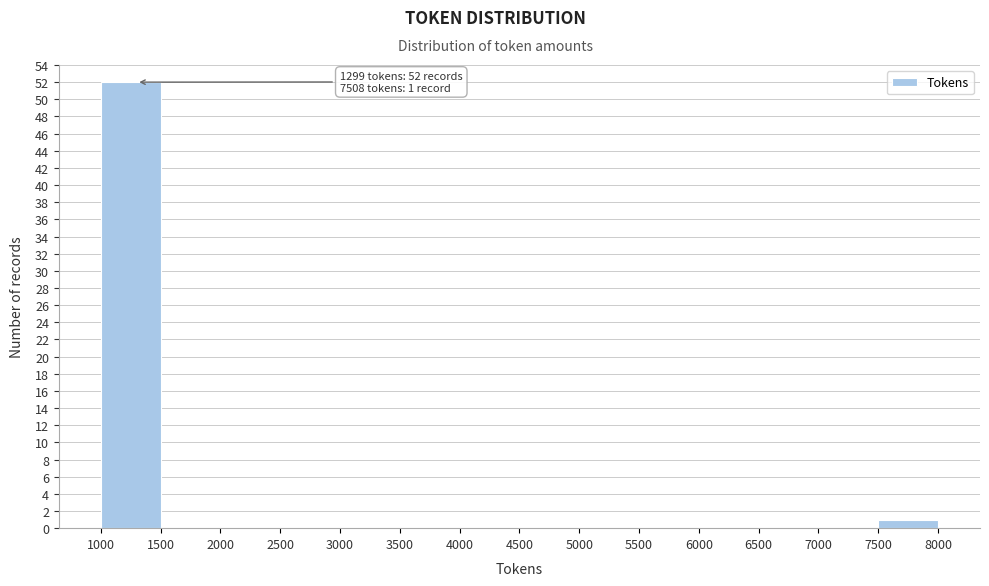

Which range on the x-axis has the tallest bar?

1000 to 1500